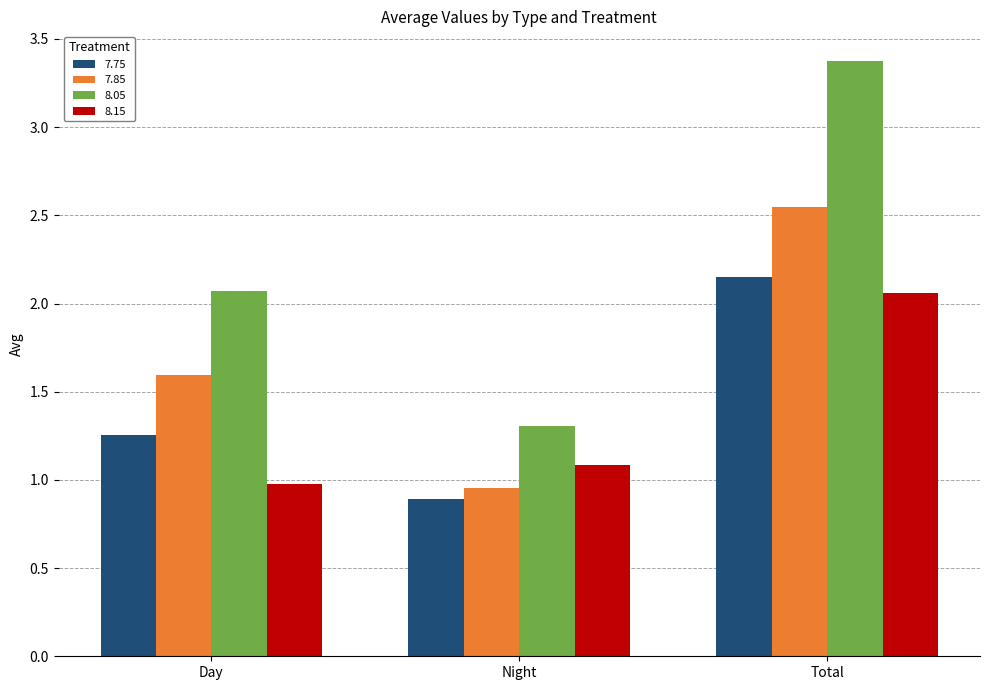

Which category has the highest value across all series?

Total